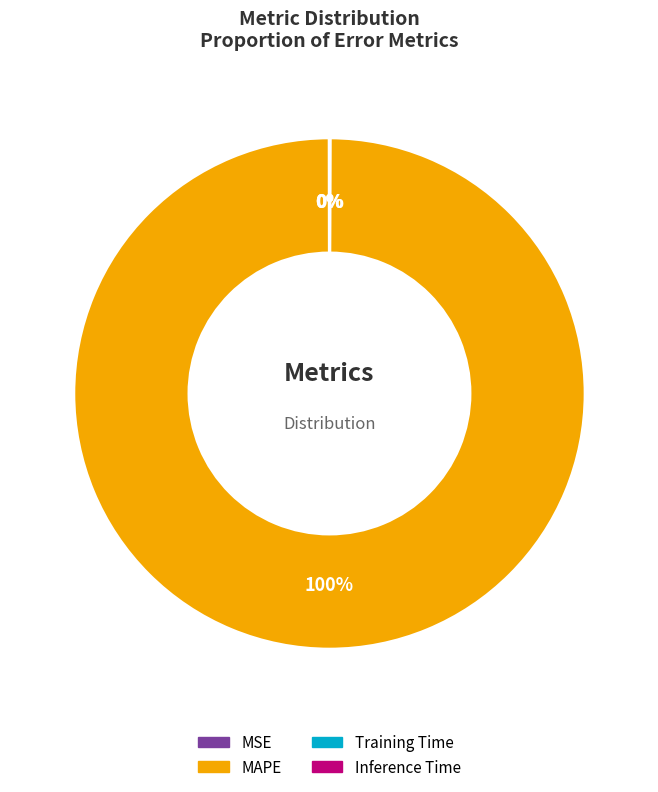

Which category has the biggest portion of the pie?

MAPE